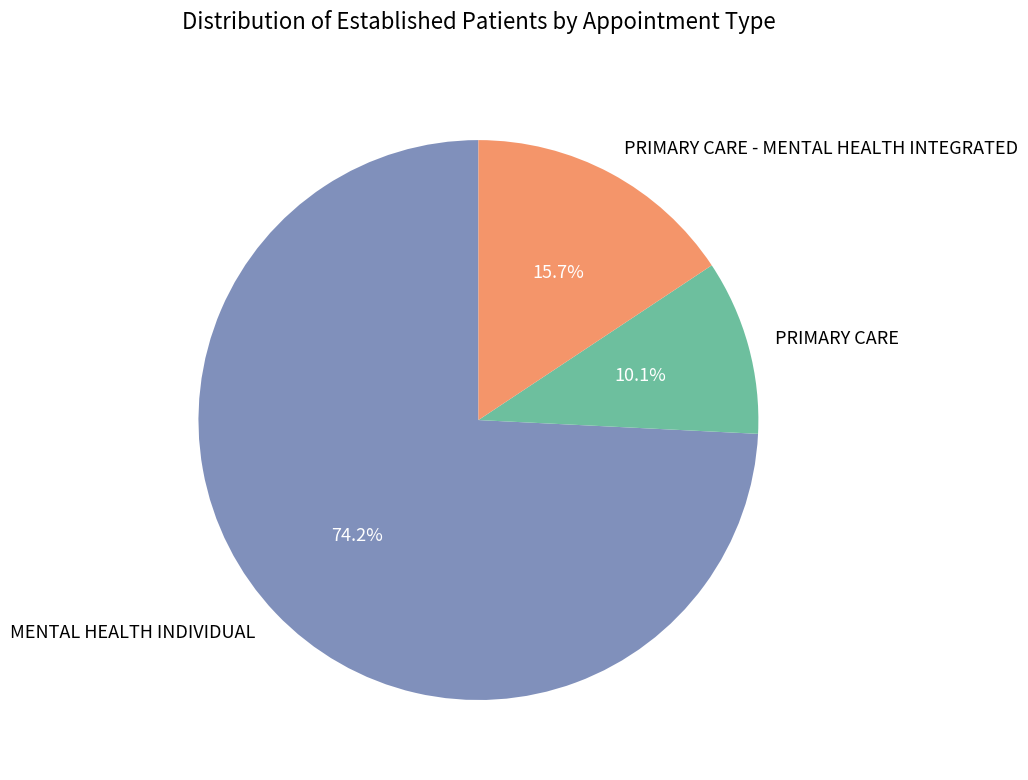

To the nearest percent, what portion does PRIMARY CARE represent?

10%